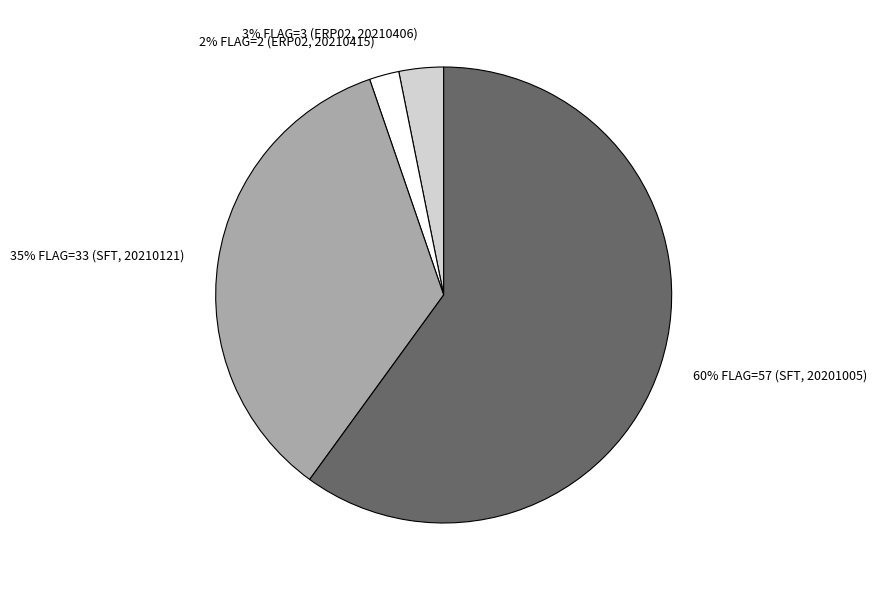

Is there a majority slice in this chart?

Yes